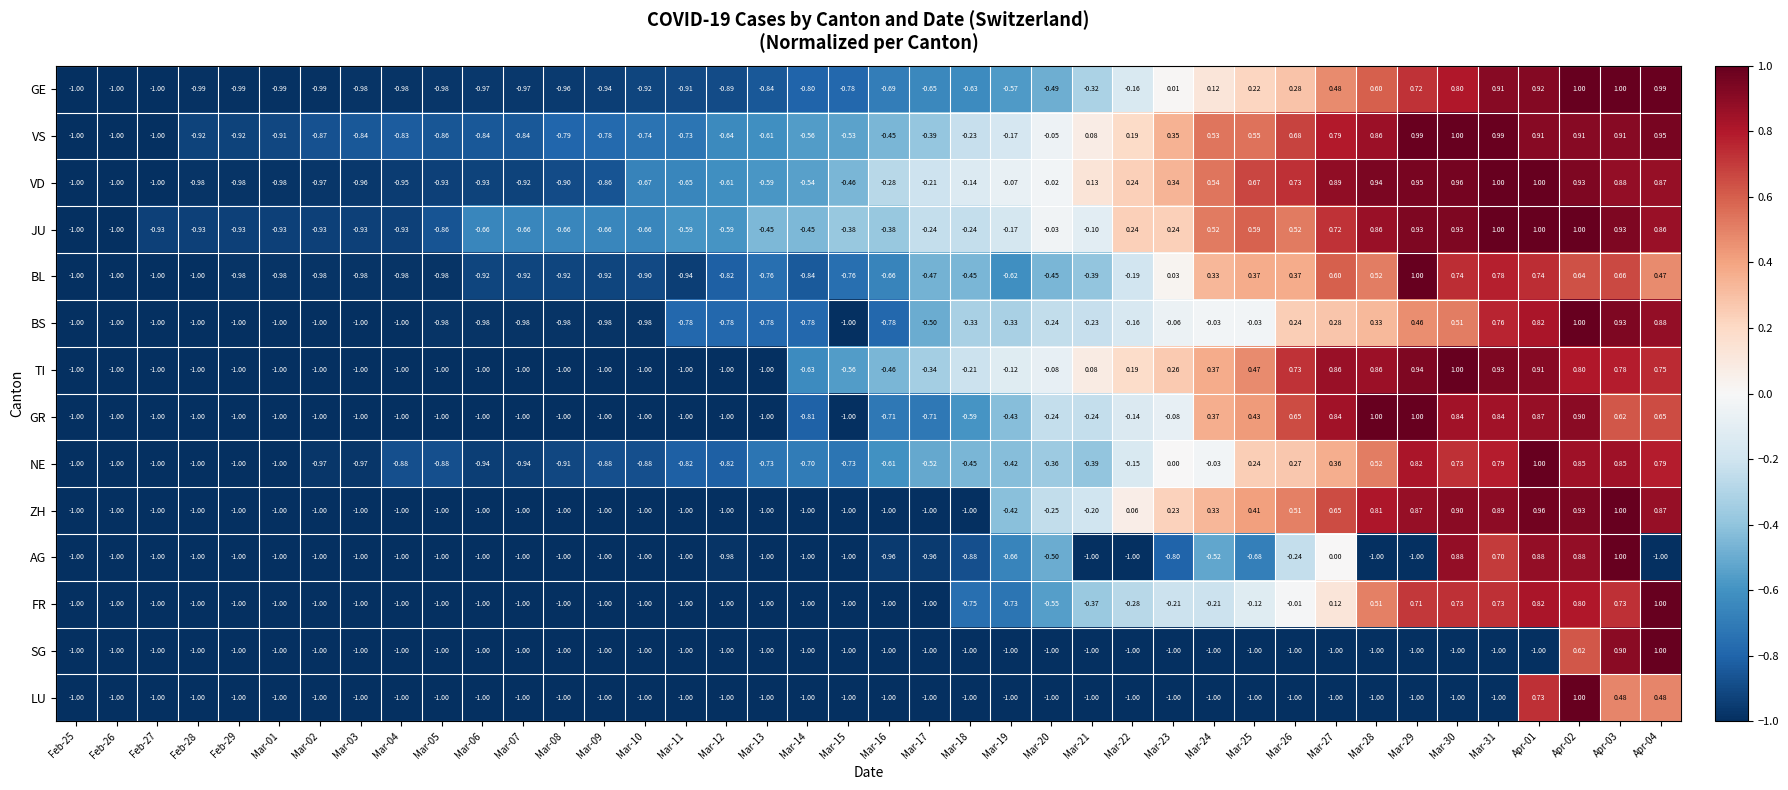

Is the value of ZH at Apr-04 greater than the value of TI at Mar-12?

Yes